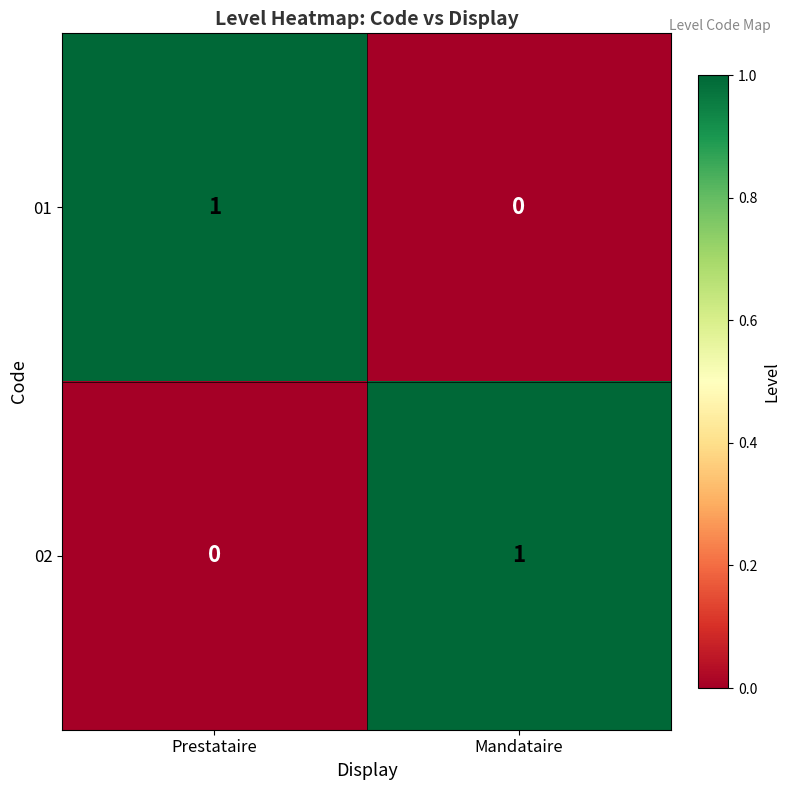

Reading left to right, extract all data points from this chart.

01: 1	0
02: 0	1